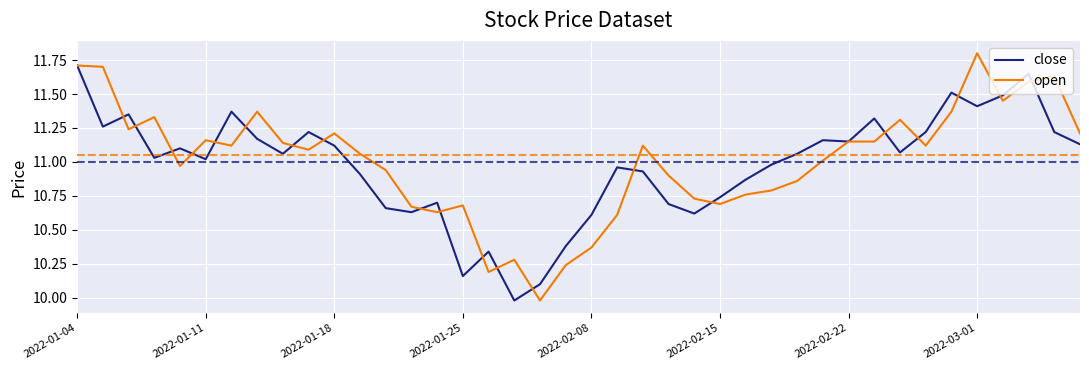

What is the maximum value for open?

11.8